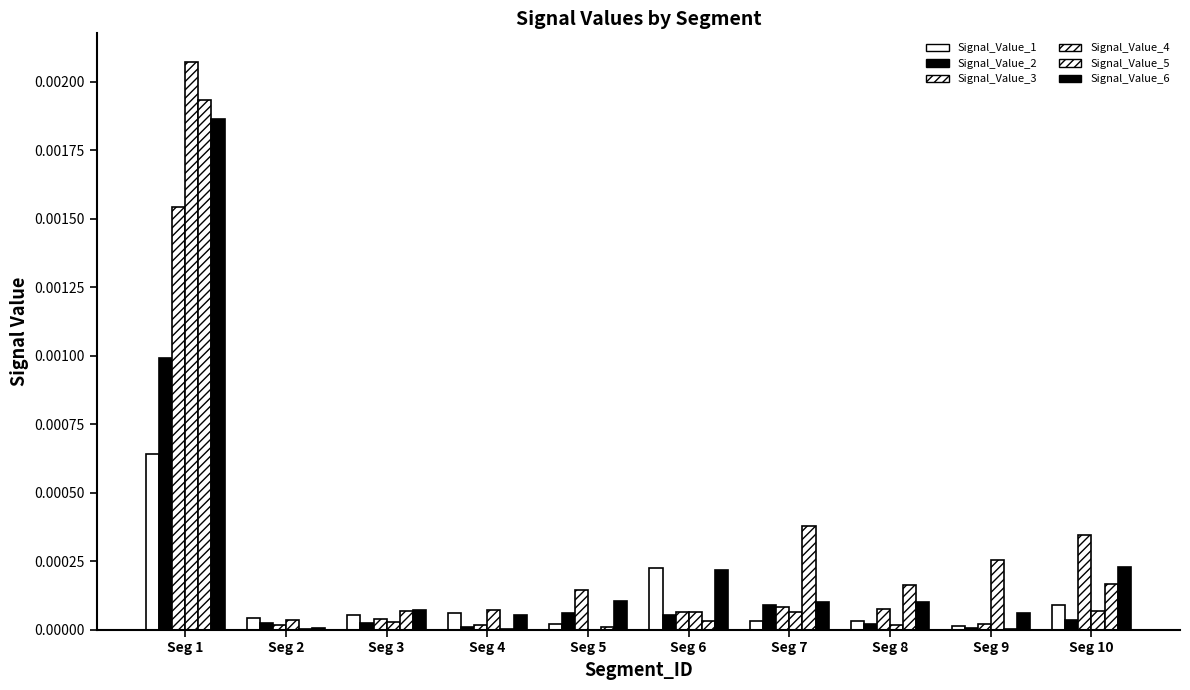

How many groups of bars are there?

10